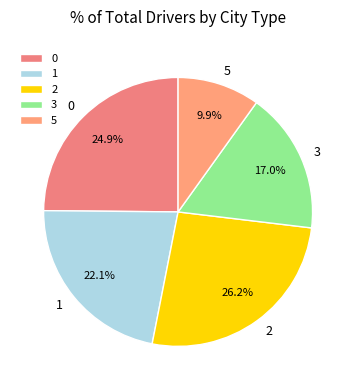

Is 2 the majority of the pie?

No